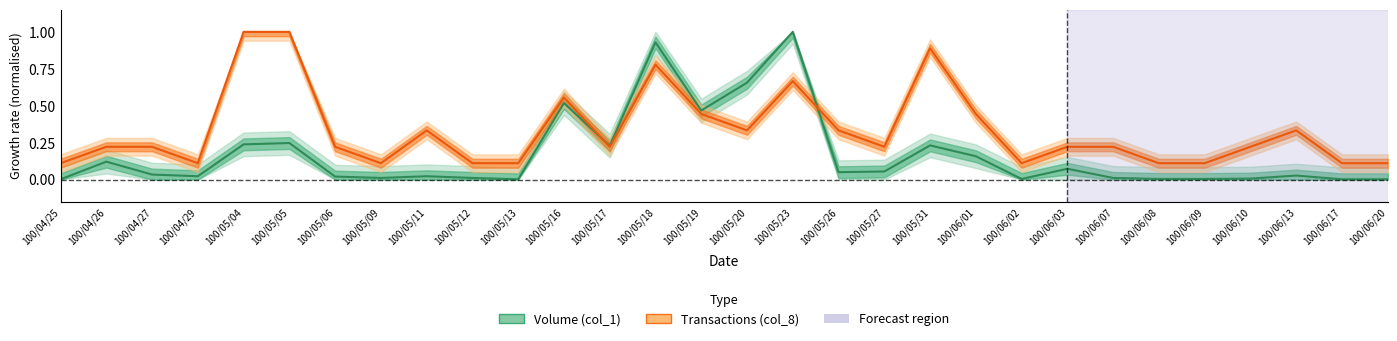

At which category is the sum across all series the highest?

100/05/18